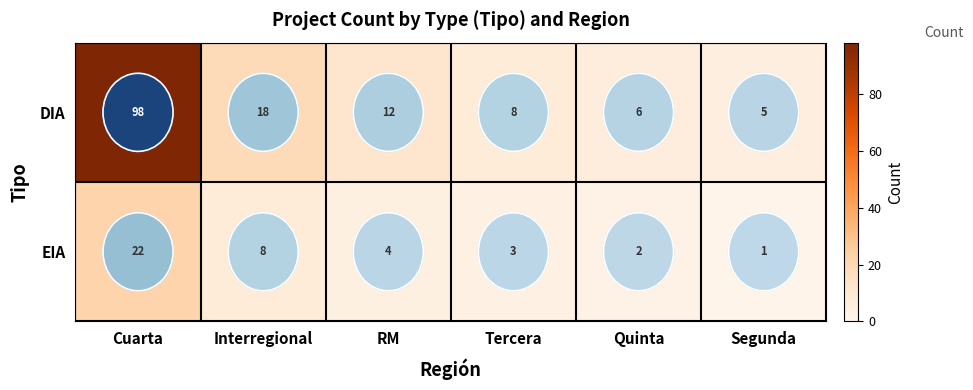

What is the difference between the maximum and second lowest values in the DIA series?

92